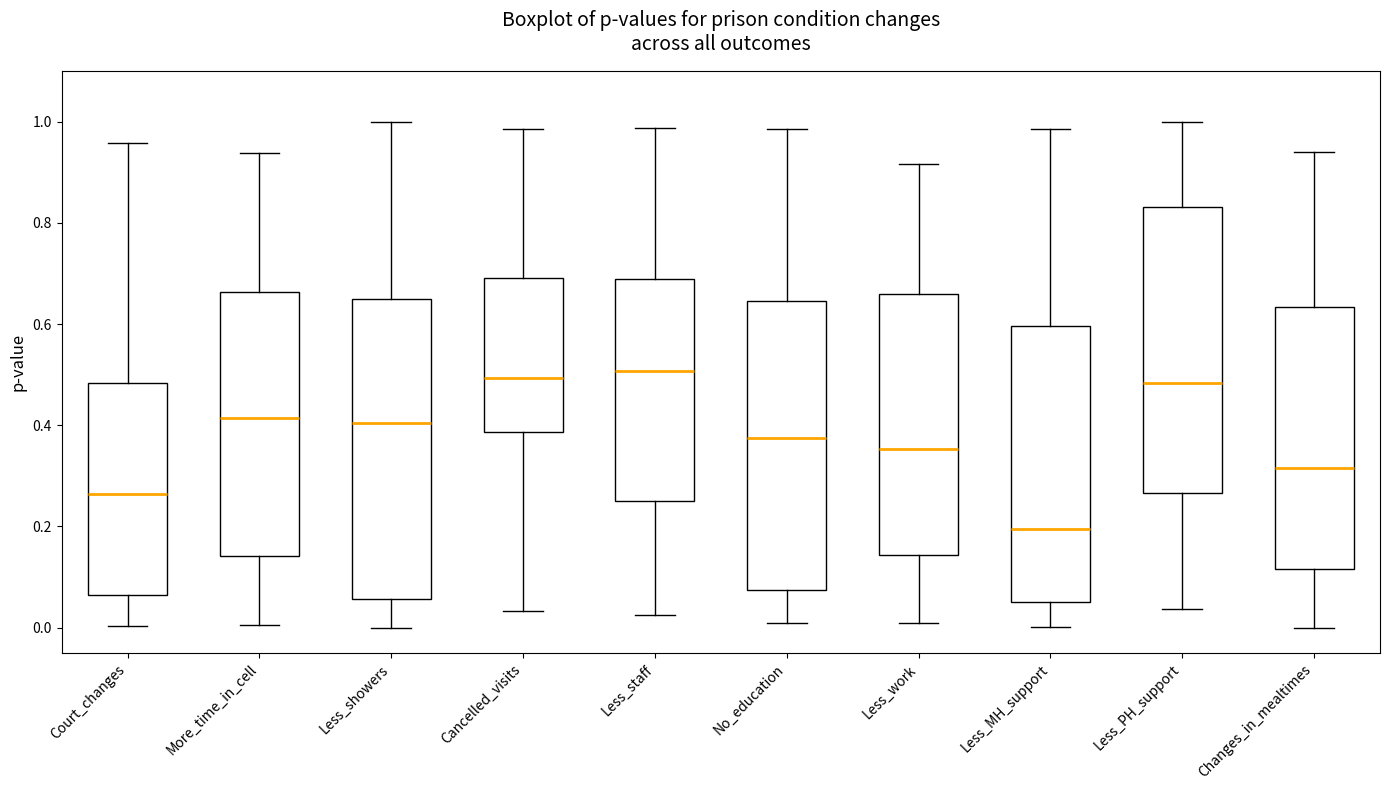

Where is the lower edge of the box for Less_showers on the y-axis? The values are not printed on the chart, so give them approximately, as read against the axis.

0.06